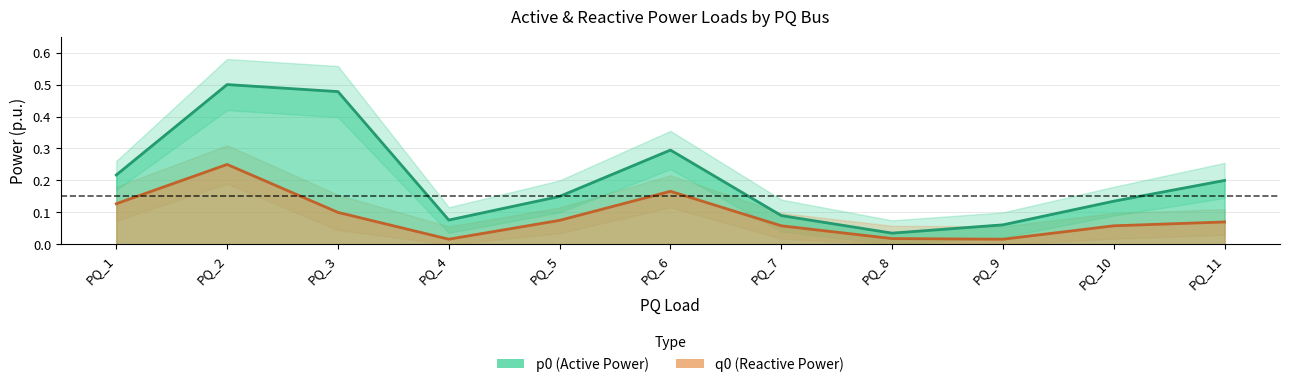

How many lines are shown in the chart?

6